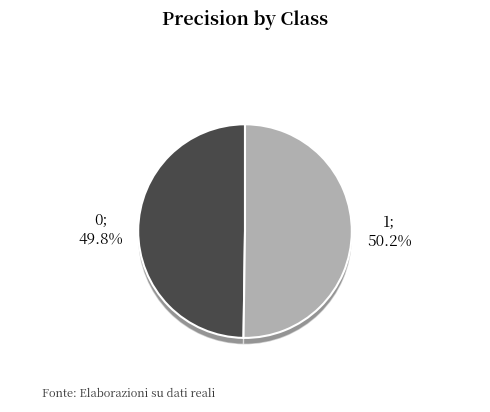

Which category has the biggest portion of the pie?

1